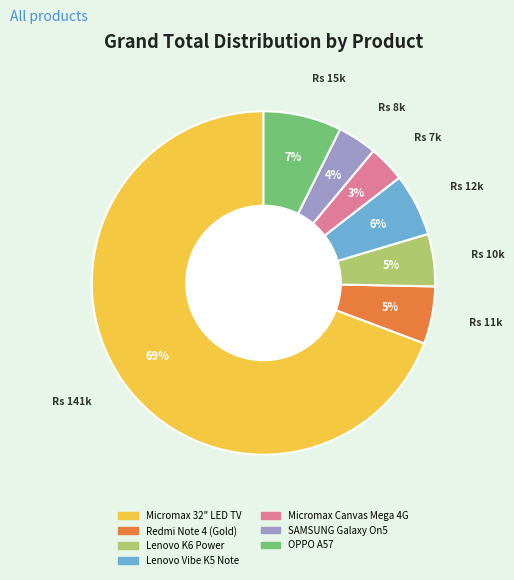

To the nearest percent, what is the difference between the SAMSUNG Galaxy On5 and Micromax 32" LED TV slice percentages?

66%